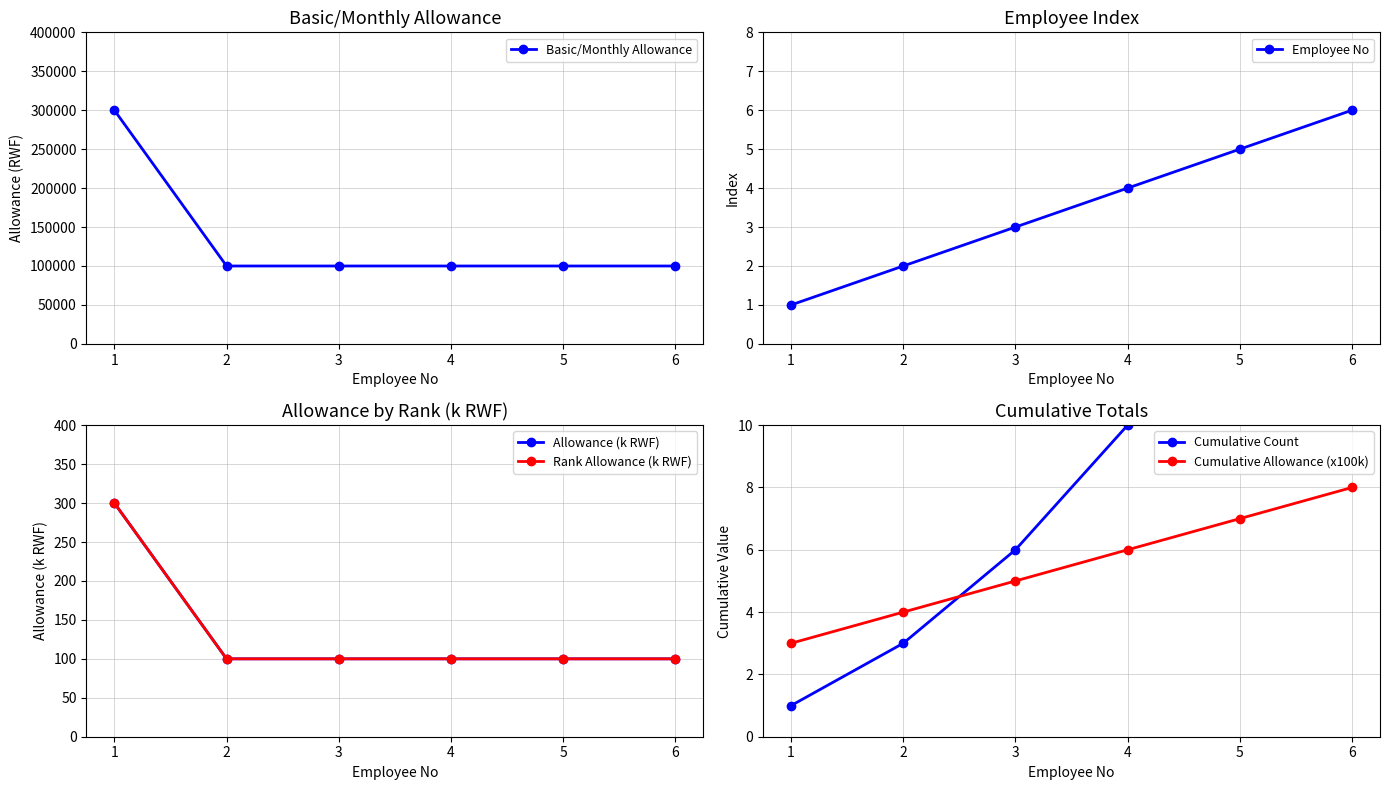

What is the value of the Cumulative Count point at the 2nd from the left?

3